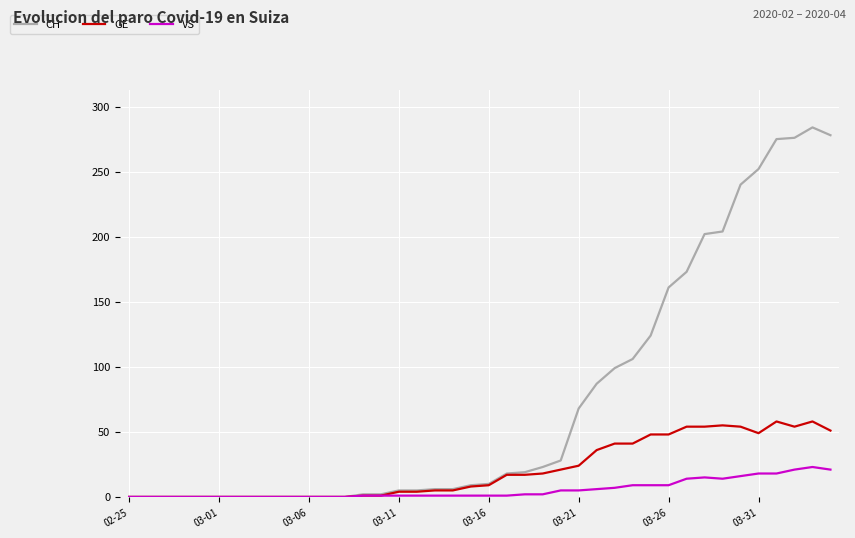

Which series has the widest spread of values?

CH